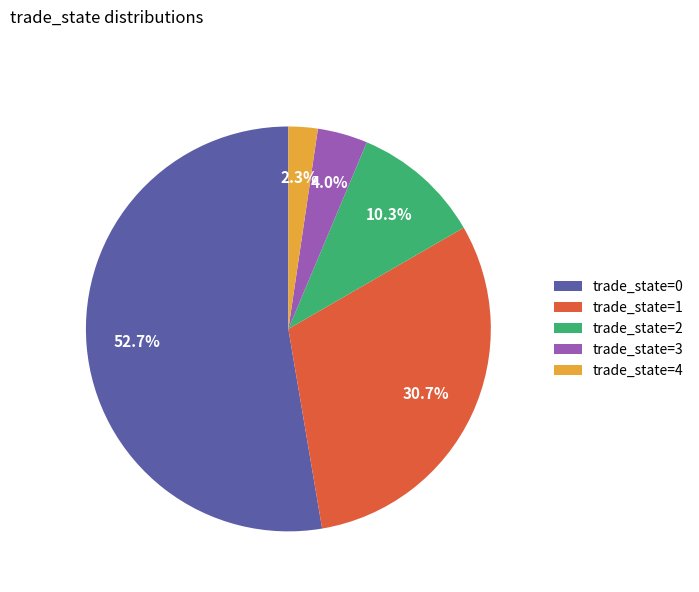

What is the ratio of the value at trade_state=1 to the value at trade_state=2?

3.0